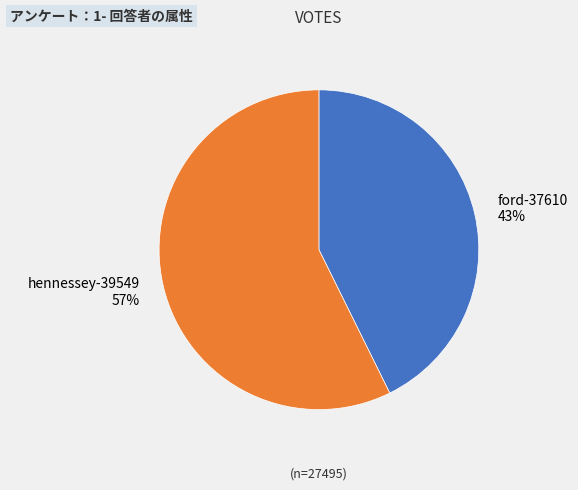

True or false: ford-37610 accounts for 43% of the total.

True